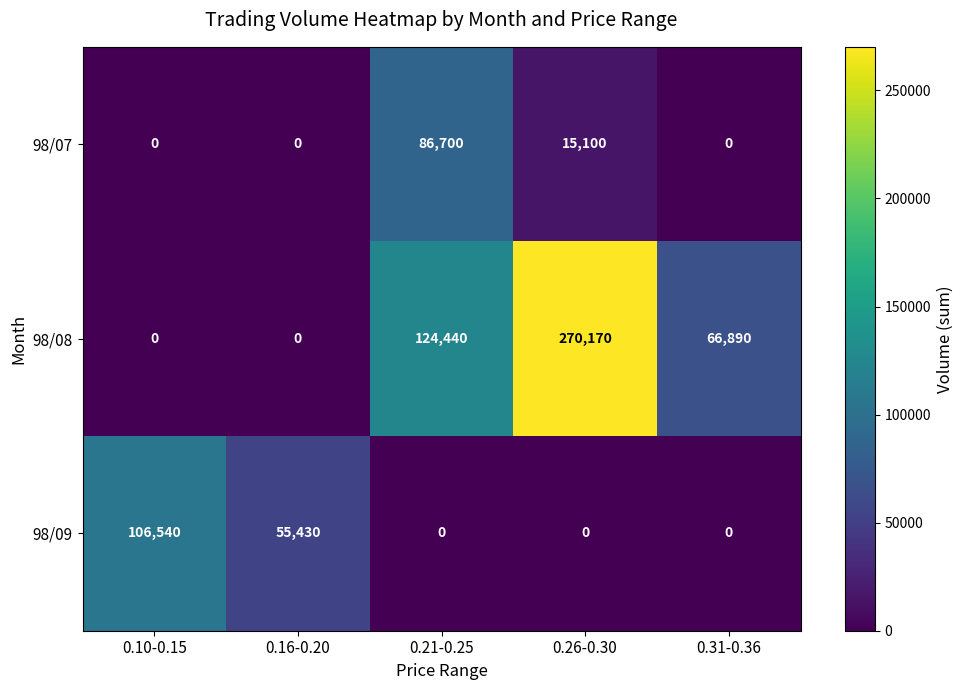

How many distinct data groups are displayed?

3